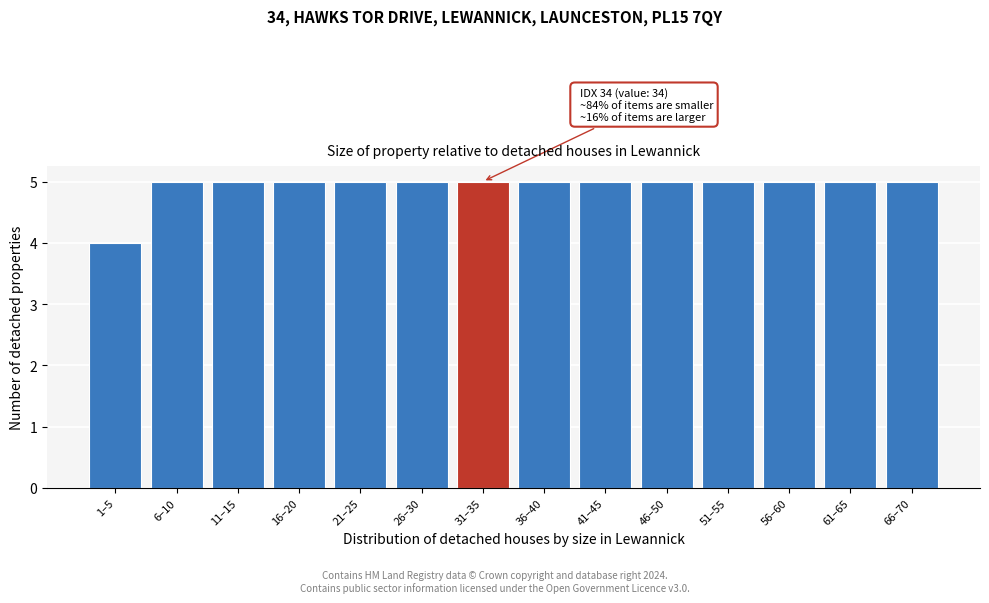

Reading left to right, extract all data points from this chart.

1–5=4	6–10=5	11–15=5	16–20=5	21–25=5	26–30=5	31–35=5	36–40=5	41–45=5	46–50=5	51–55=5	56–60=5	61–65=5	66–70=5